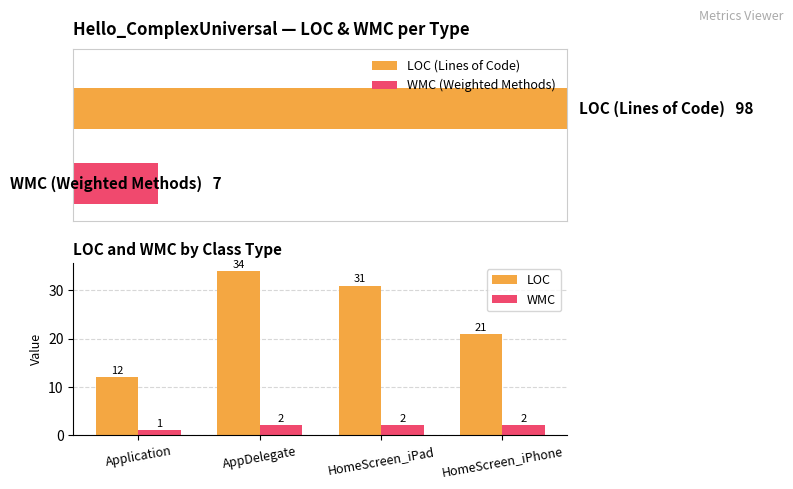

Reading left to right, transcribe all the data shown in this chart.

LOC: Application=12	AppDelegate=34	HomeScreen_iPad=31	HomeScreen_iPhone=21
WMC: Application=1	AppDelegate=2	HomeScreen_iPad=2	HomeScreen_iPhone=2